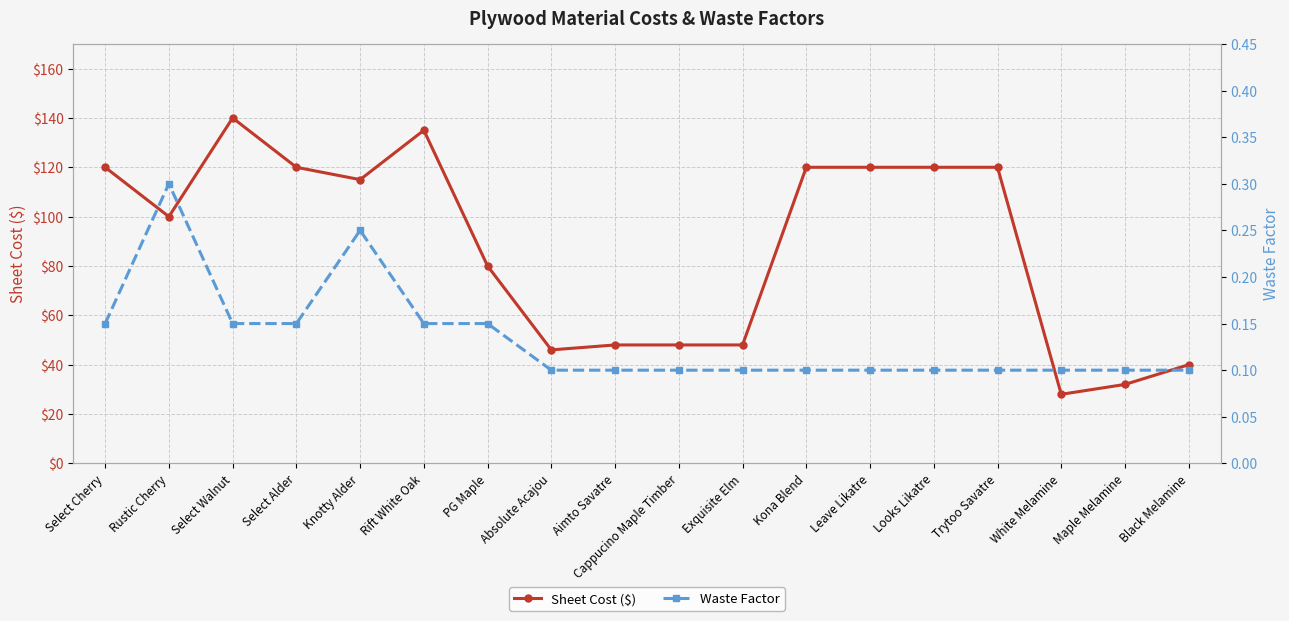

True or false: Sheet Cost ($) and Waste Factor cross at least once.

False